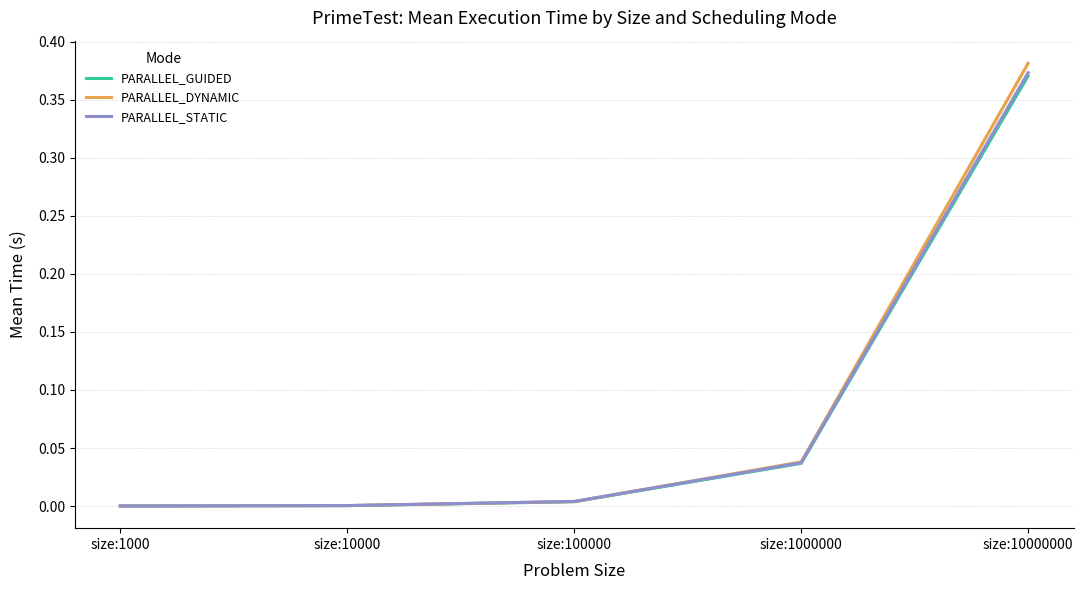

What is the average value of the PARALLEL_GUIDED series?

0.1